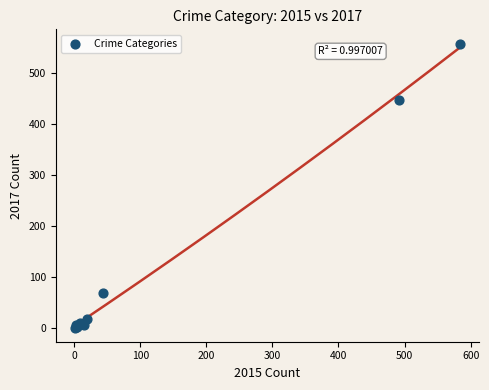

What Y value in the scatter plot is closest to 279?

447